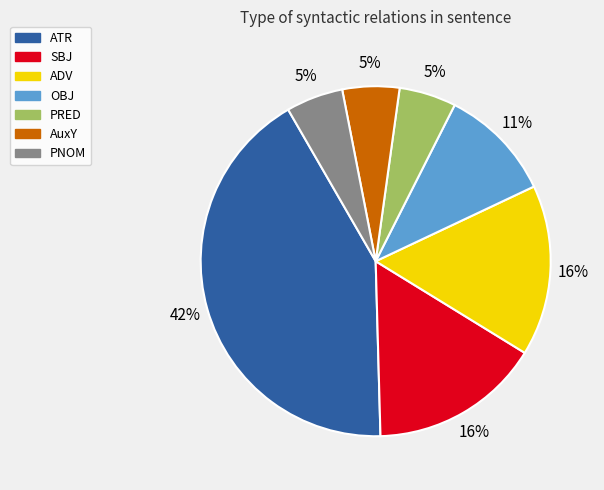

Which category has the biggest portion of the pie?

ATR